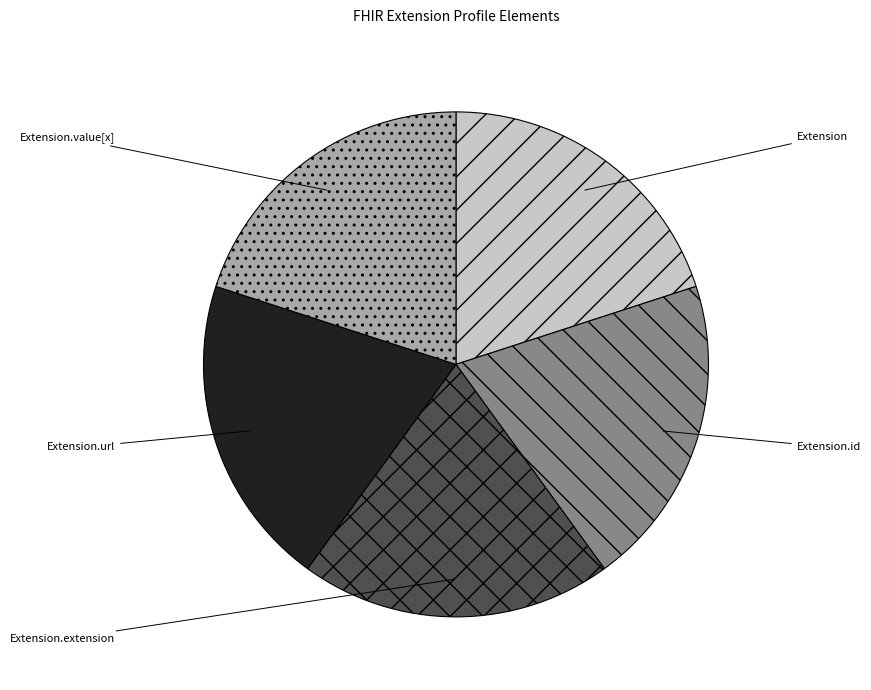

How many slices are in this pie chart?

5